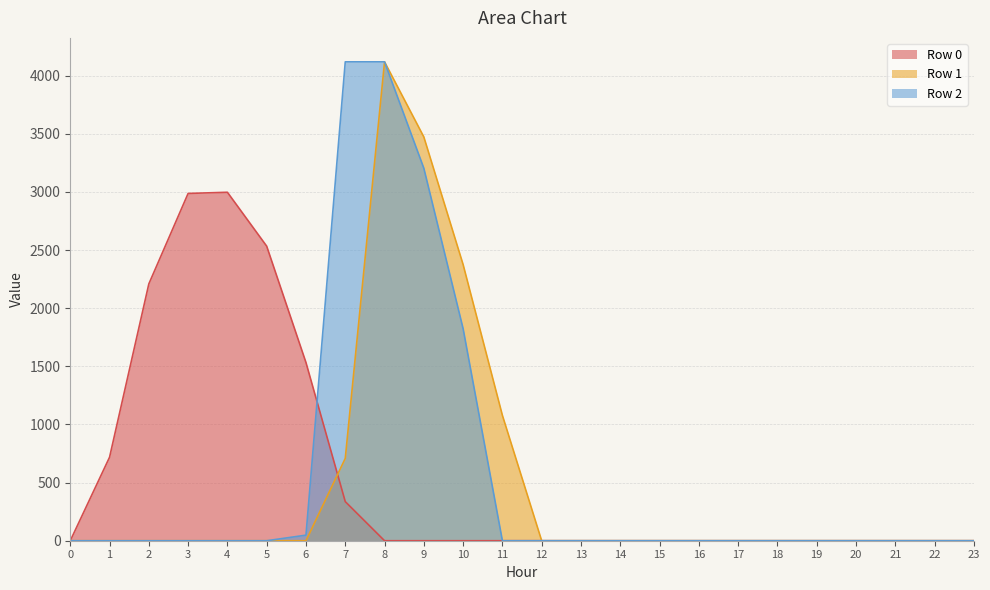

List the labels in order of Row 2 value, smallest first.

0, 1, 2, 3, 4, 5, 11, 12, 13, 14, 15, 16, 17, 18, 19, 20, 21, 22, 23, 6, 10, 9, 7, 8